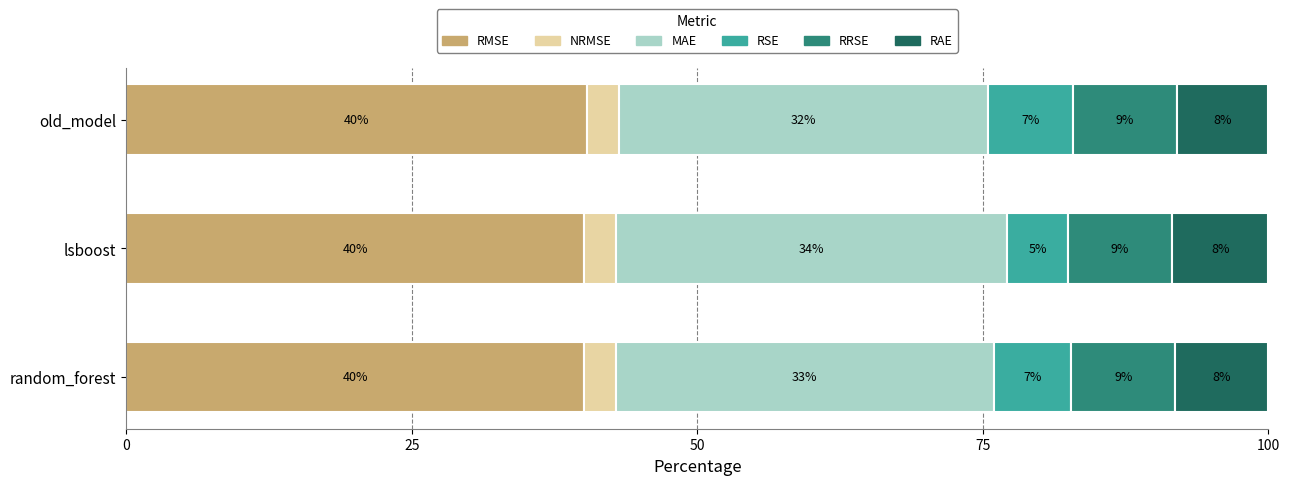

What are all the series names shown in the legend?

RMSE, NRMSE, MAE, RSE, RRSE, RAE